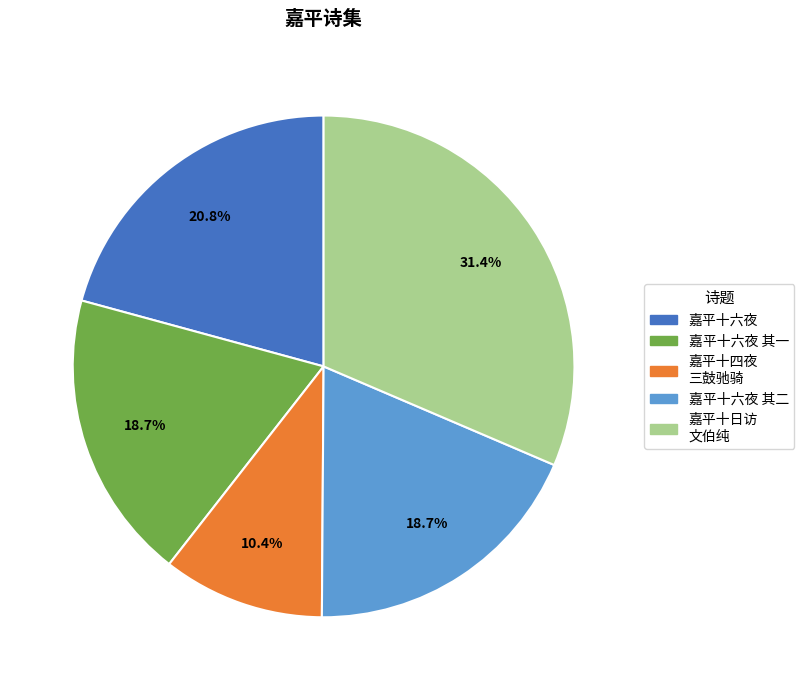

Does any single category account for the majority?

No